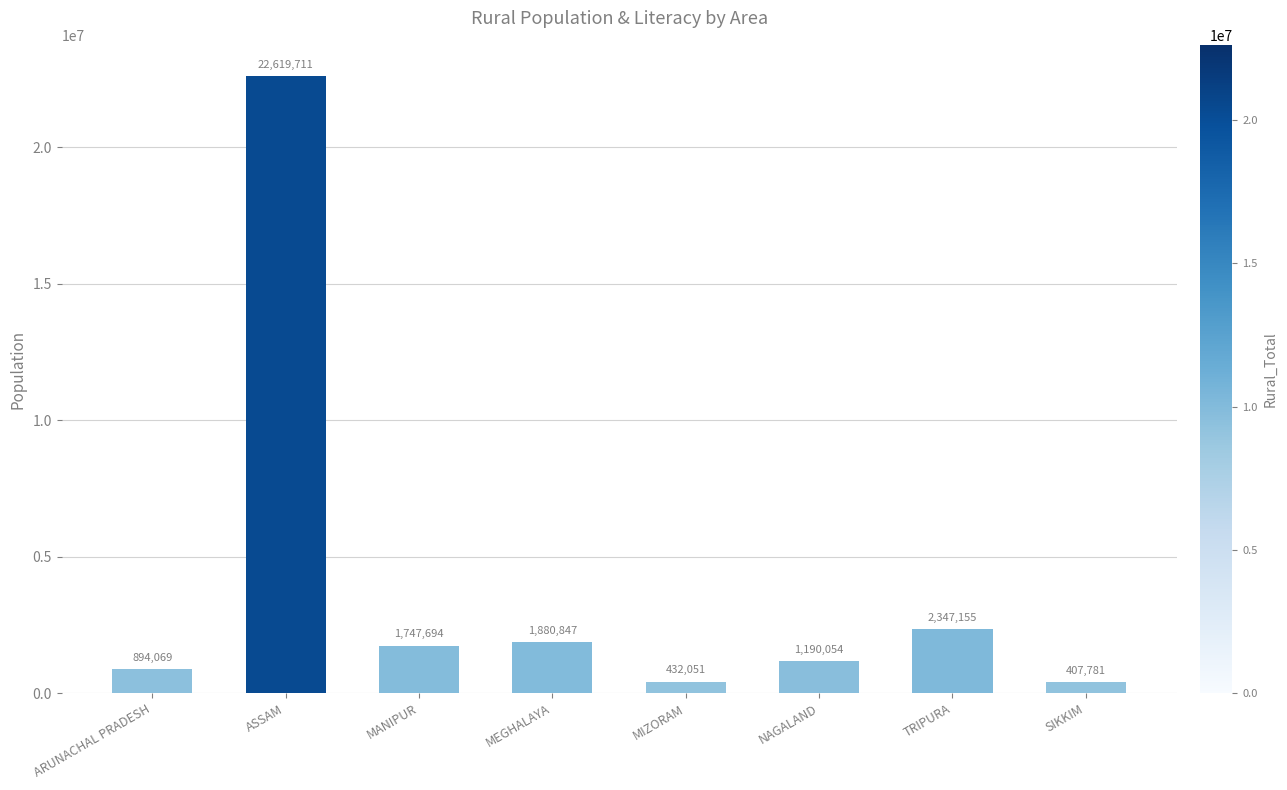

Read the value at ASSAM.

22619711